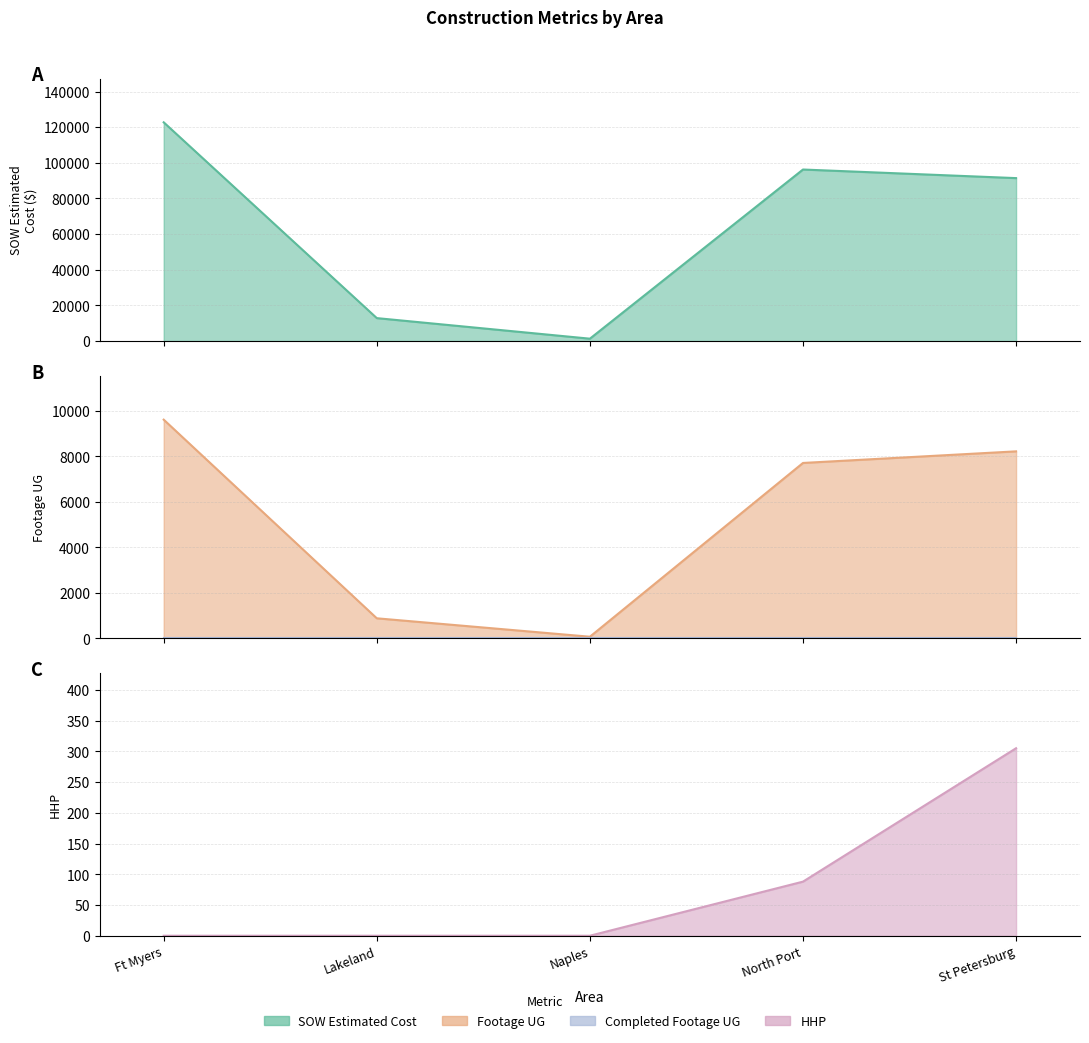

Rank the categories by SOW Estimated Cost value from lowest to highest.

Naples, Lakeland, St Petersburg, North Port, Ft Myers